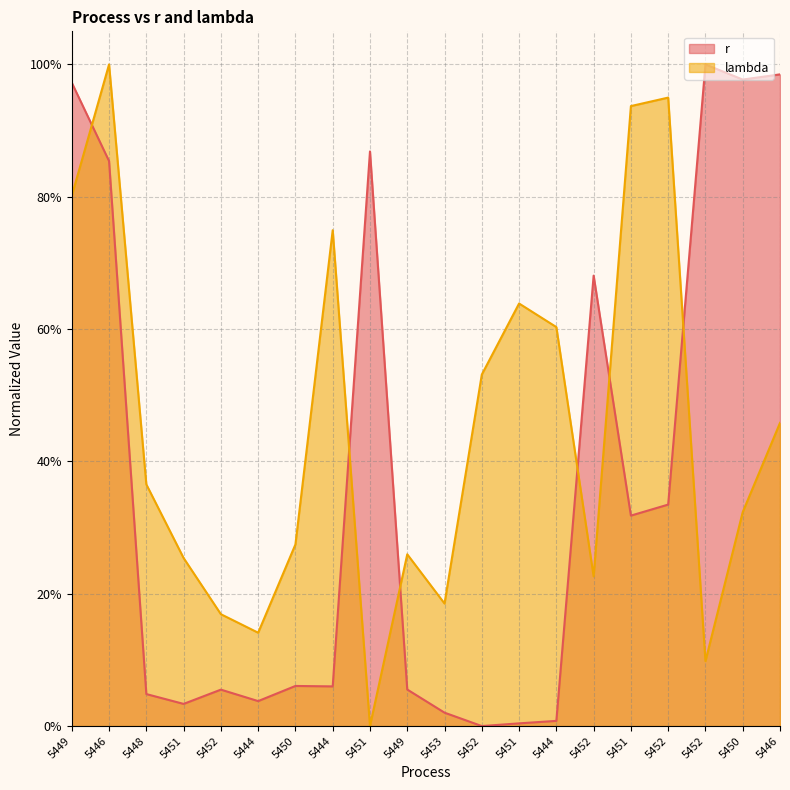

What is the difference between the r values at 5451 and 5446?

1.0